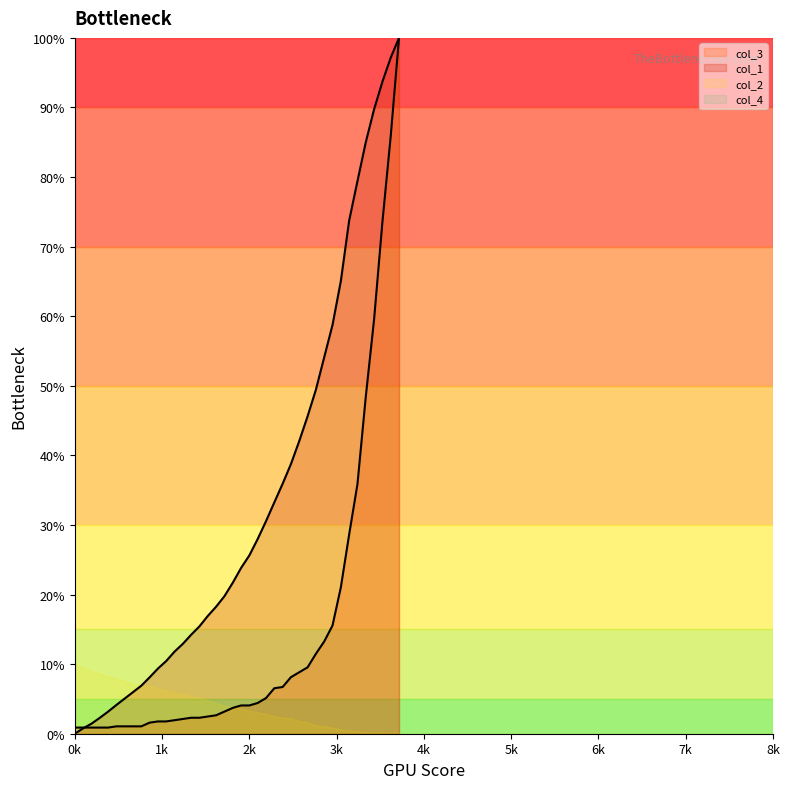

What is the highest value of the col_3 series?

100.0